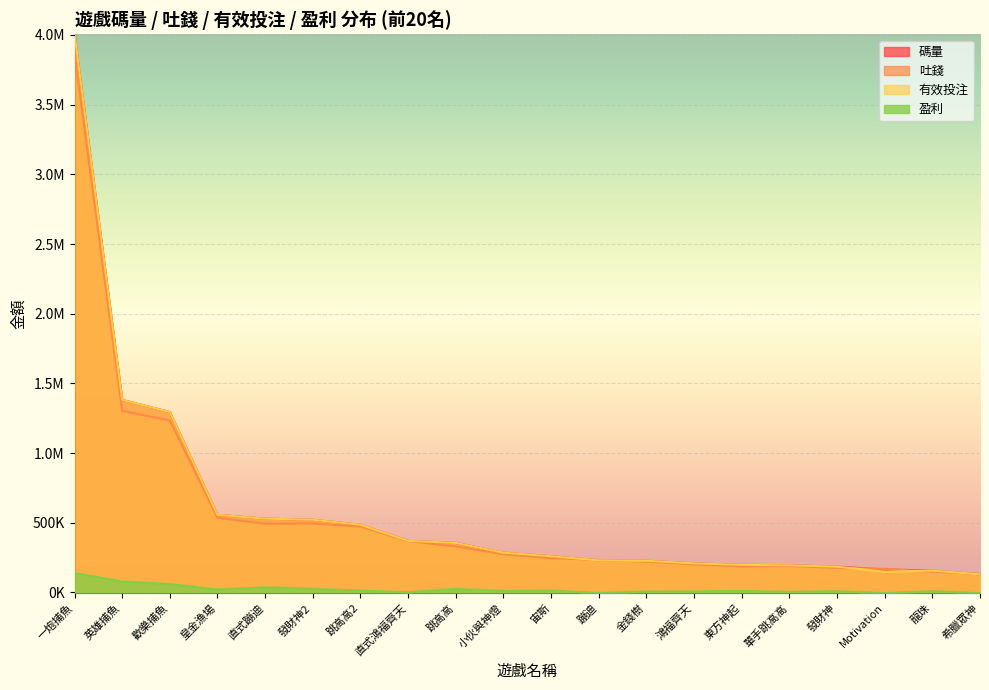

How many interior local valleys does the 有效投注 series have?

1